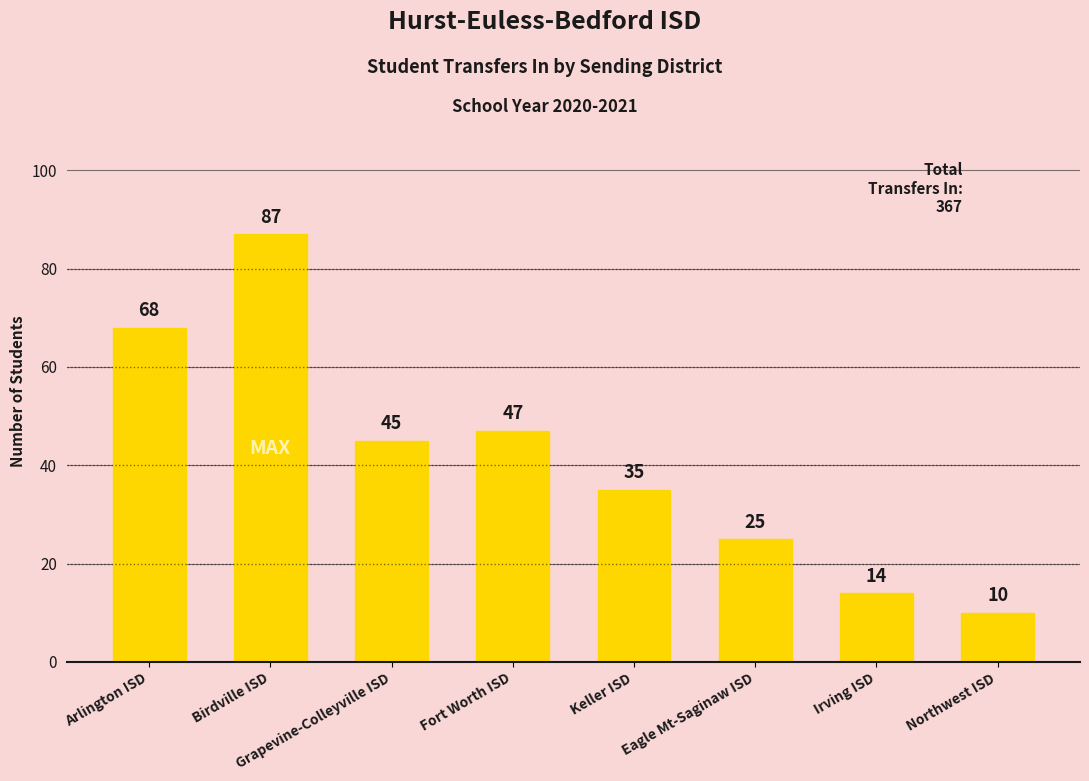

Between Arlington ISD and Northwest ISD, which is larger?

Arlington ISD